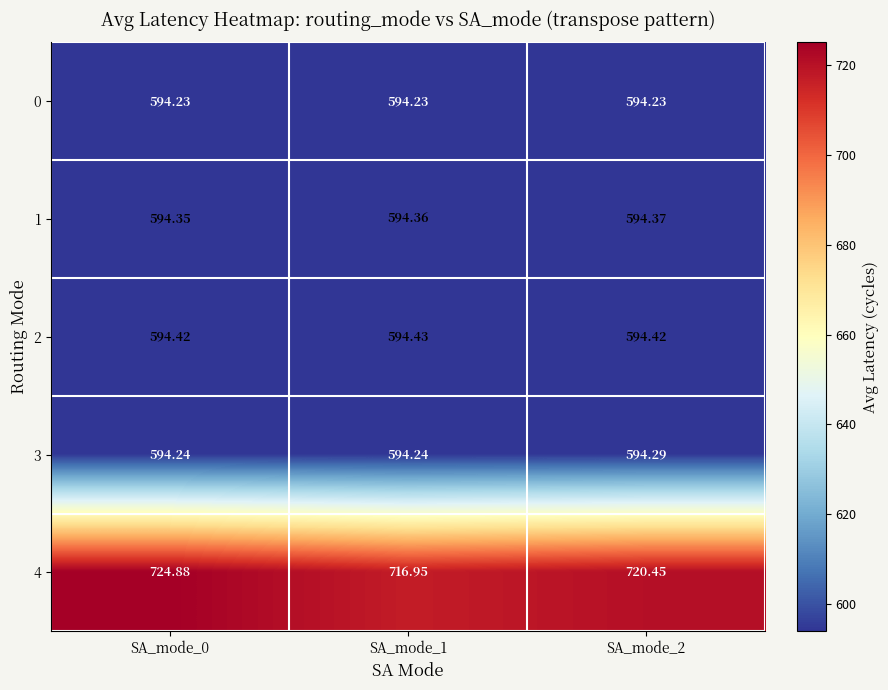

Is the value of 2 at SA_mode_1 greater than the value of 4 at SA_mode_2?

No